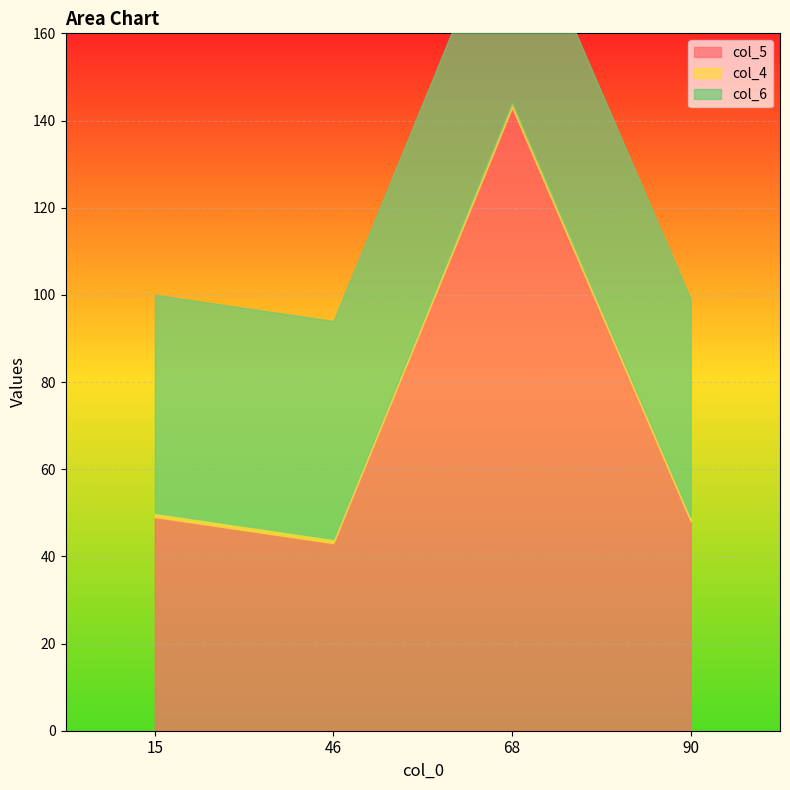

Reading left to right, what are all the values shown in this chart?

col_5: 49	43	143	48
col_4: 1	1	1	1
col_6: 50	50	50	50